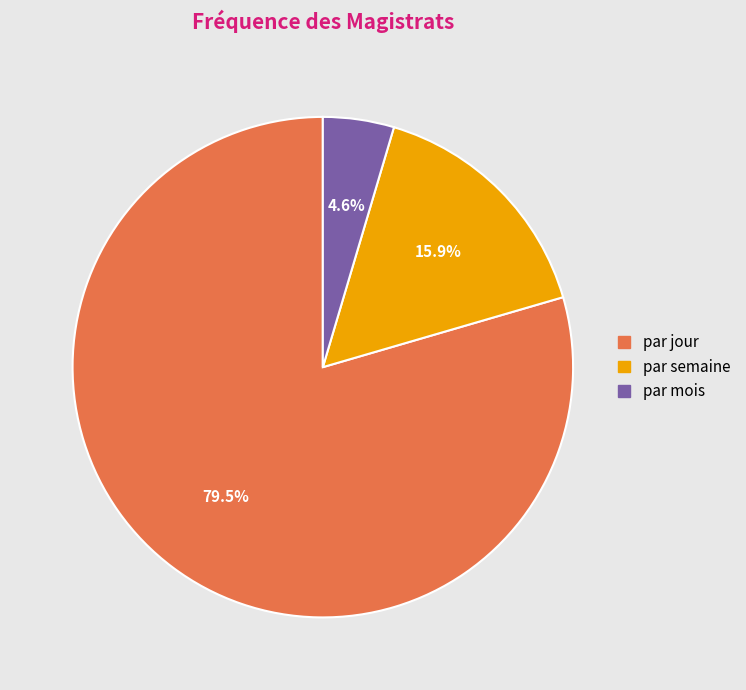

What is the smallest slice in the pie chart?

par mois